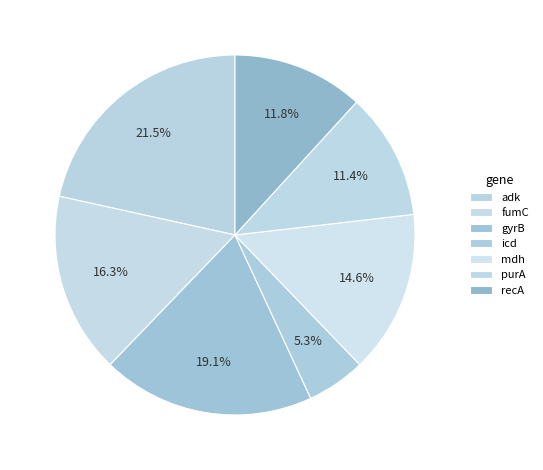

Does adk represent more than half of the total?

No